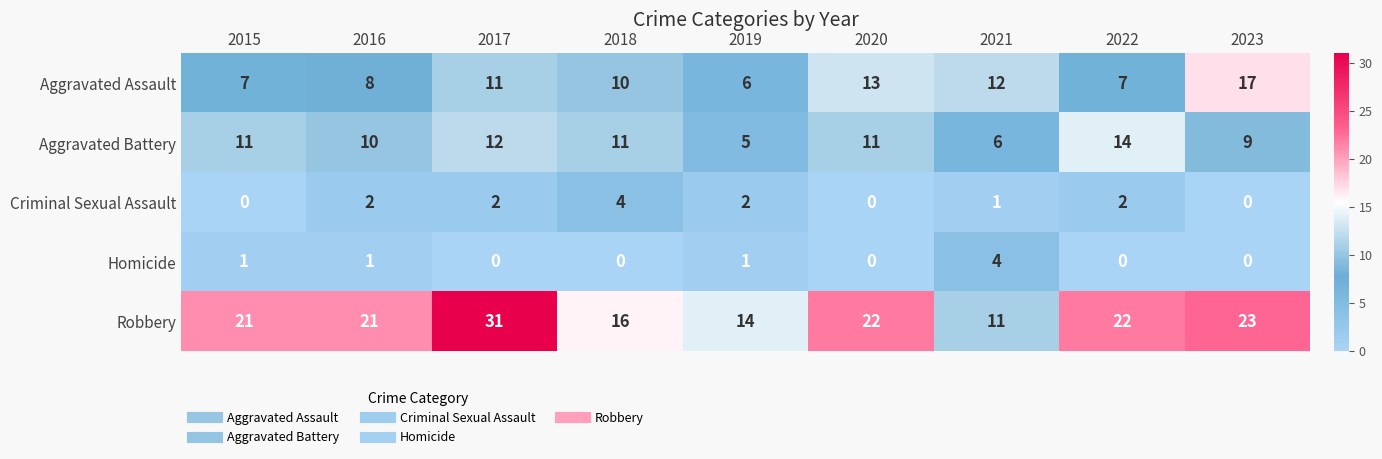

At 2017, list the series in order from largest to smallest.

Robbery, Aggravated Battery, Aggravated Assault, Criminal Sexual Assault, Homicide